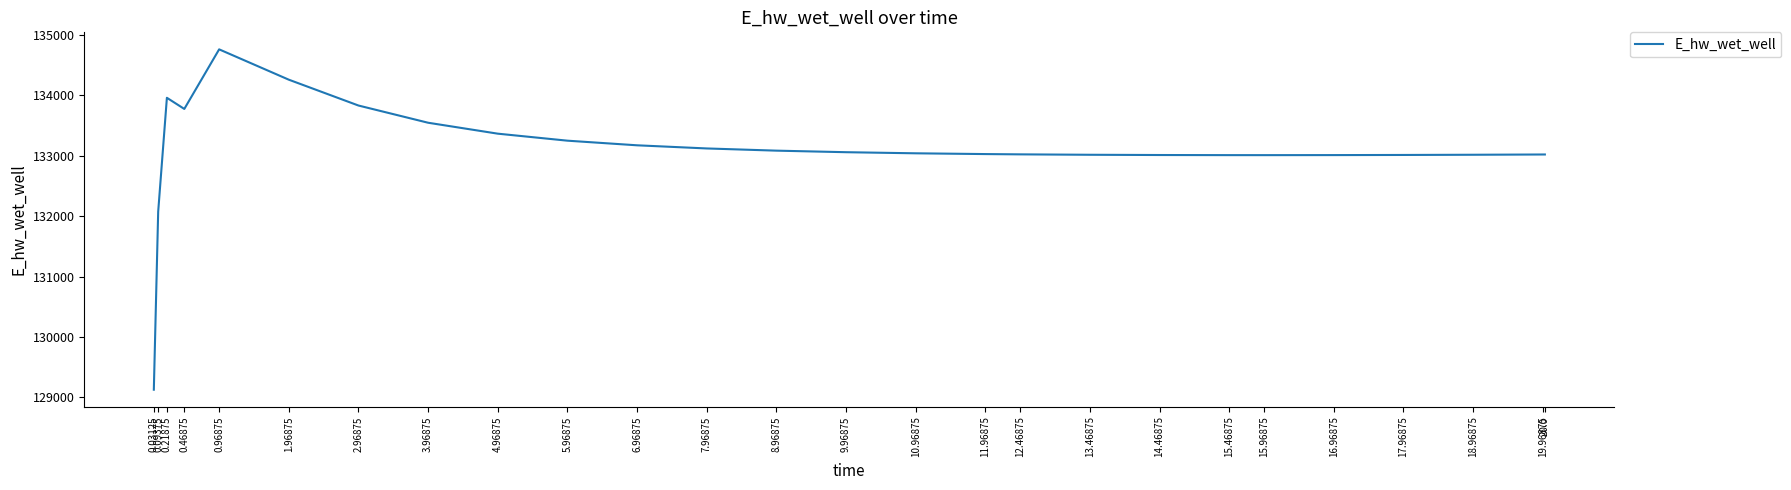

Where is the data nearest to the value 131945?

0.09375